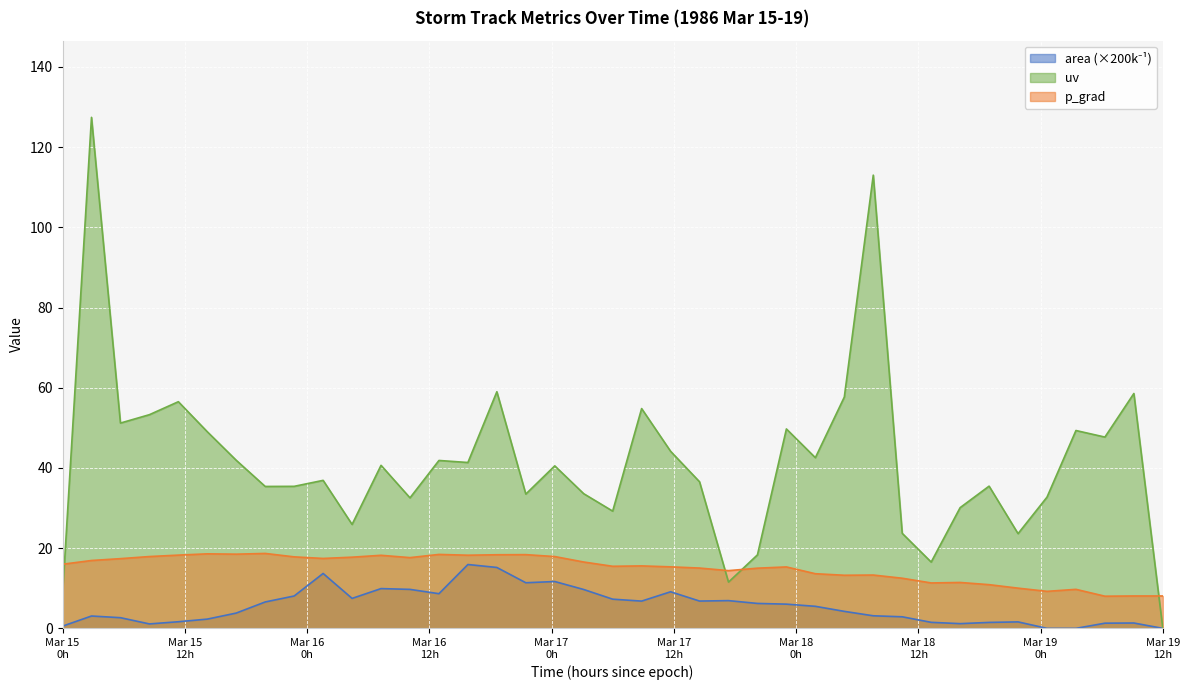

Which series has the largest total across all categories?

uv